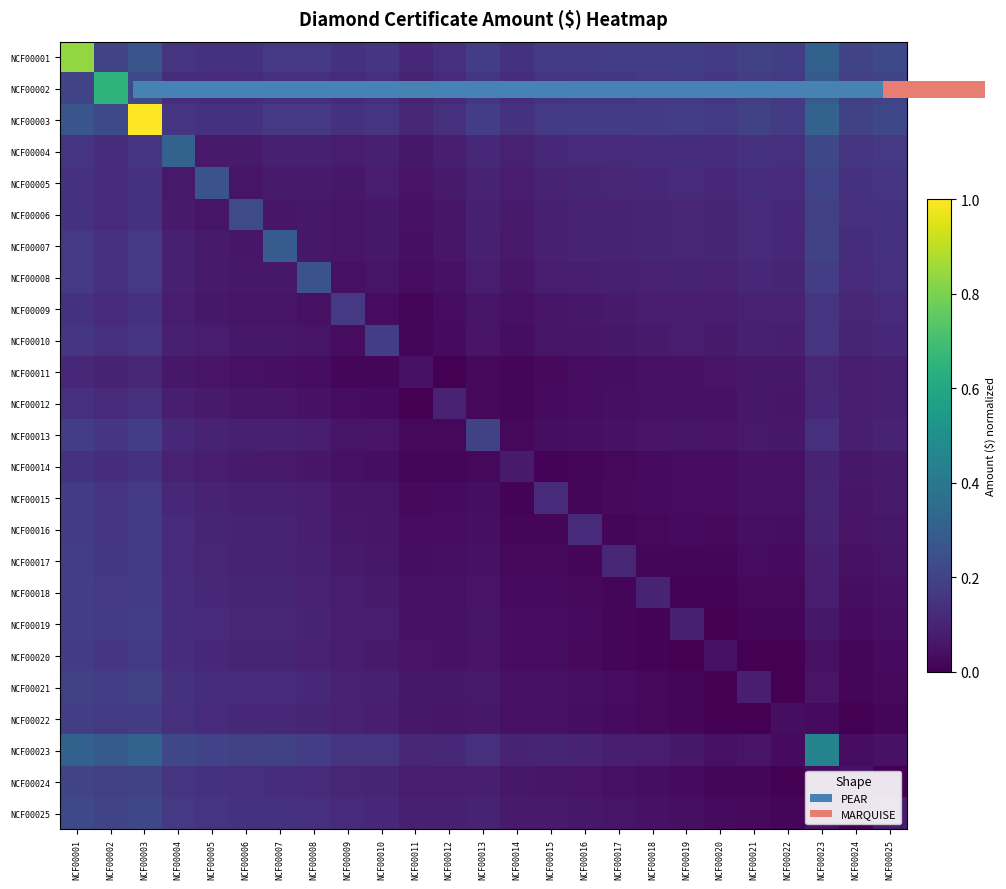

List the series in order of their peak value, lowest first.

NCF00011, NCF00012, NCF00014, NCF00009, NCF00015, NCF00020, NCF00016, NCF00017, NCF00018, NCF00010, NCF00022, NCF00019, NCF00013, NCF00021, NCF00024, NCF00025, NCF00006, NCF00005, NCF00008, NCF00007, NCF00004, NCF00023, NCF00002, NCF00001, NCF00003